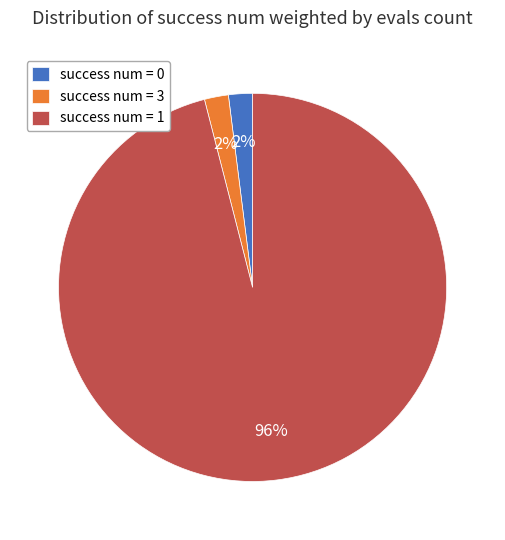

How many segments does this pie chart have?

3